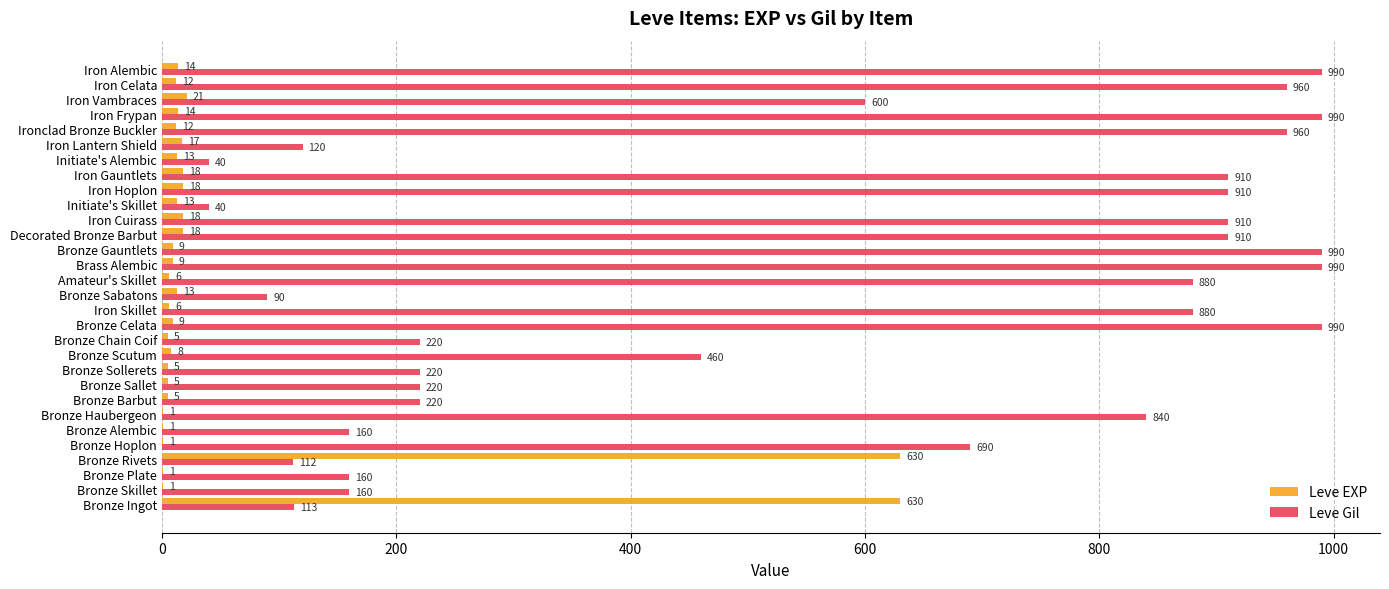

What is the sum of all Leve EXP values?

1533